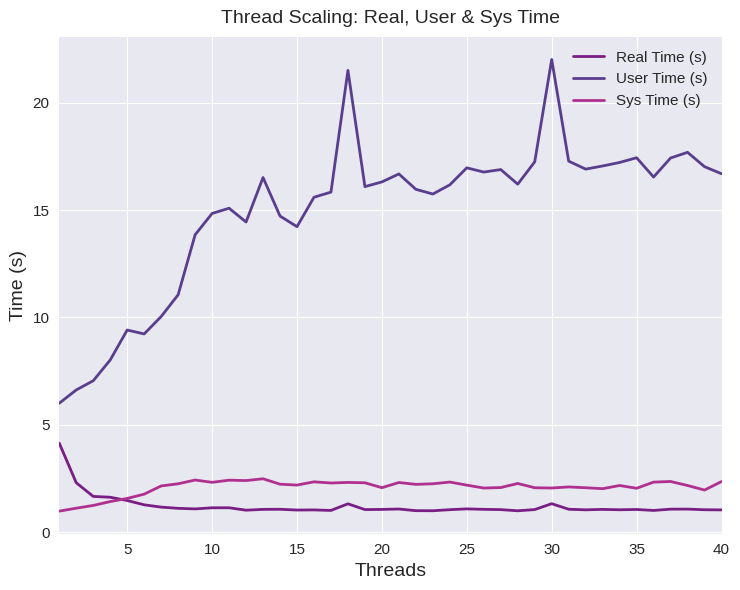

Rank the series by their maximum value, from lowest to highest.

Sys Time (s), Real Time (s), User Time (s)